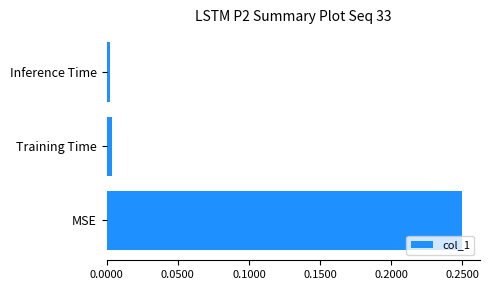

Is it true that the value at Training Time is 0.0?

True